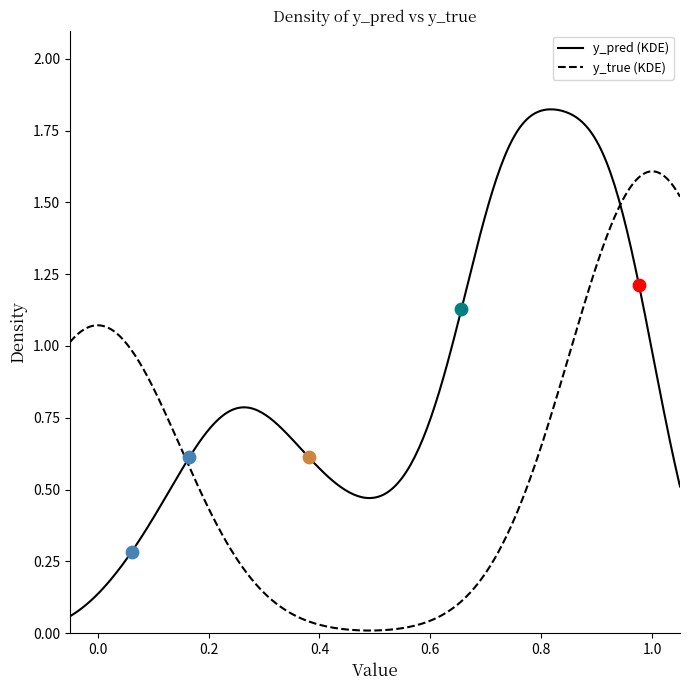

Which series contains the lowest Y value?

y_true